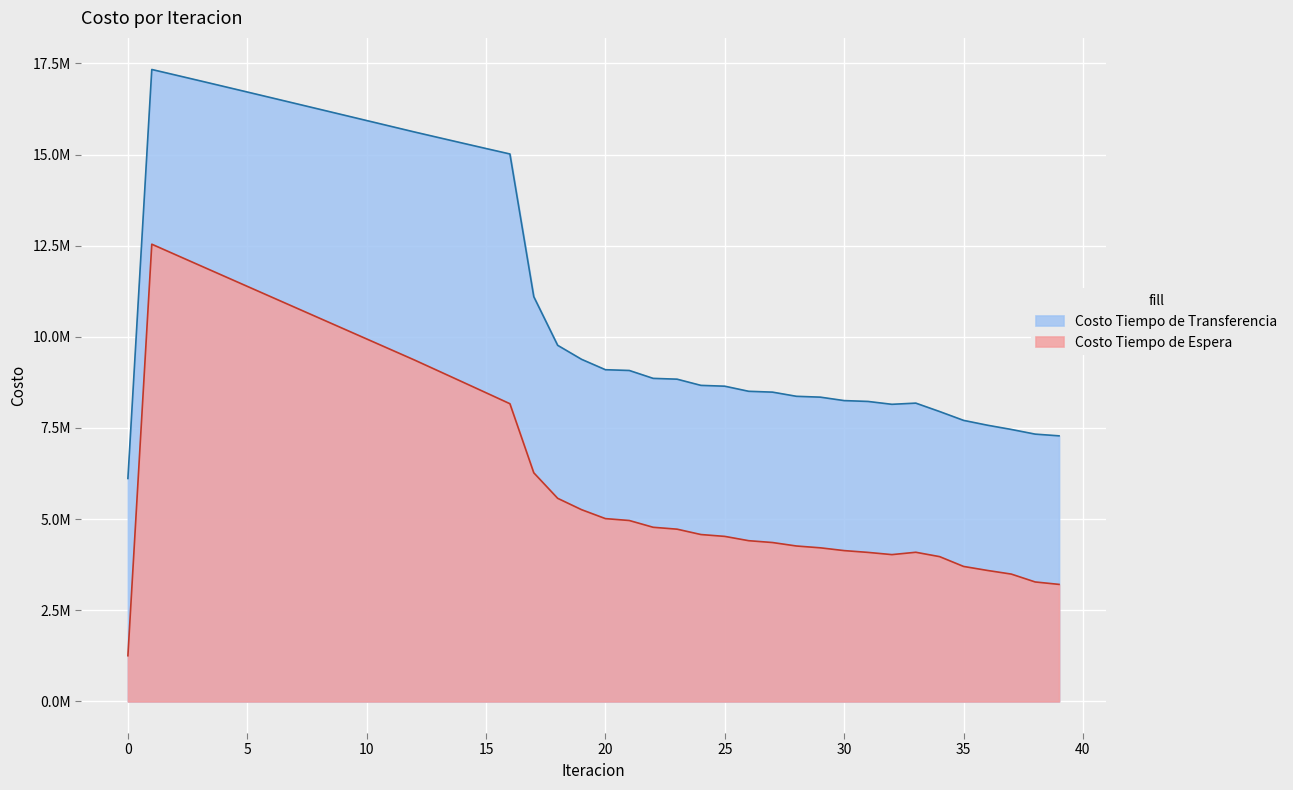

True or false: Costo Tiempo de Espera has a value of 3210185.8 at 39.

True